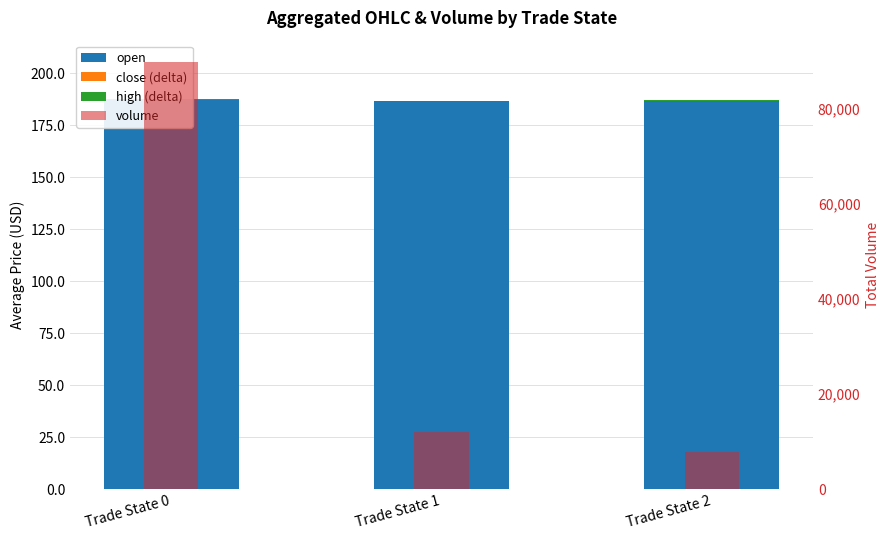

Which category has the lowest value in the close (delta) series?

Trade State 2